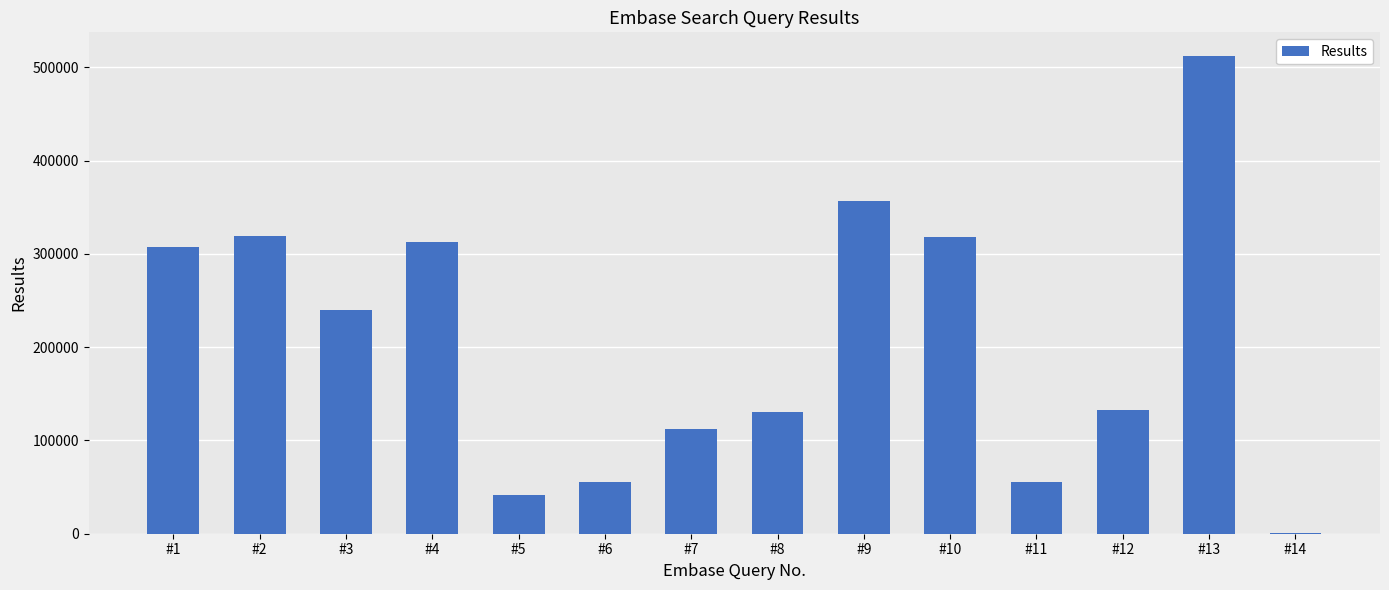

What is the greatest value displayed?

511865